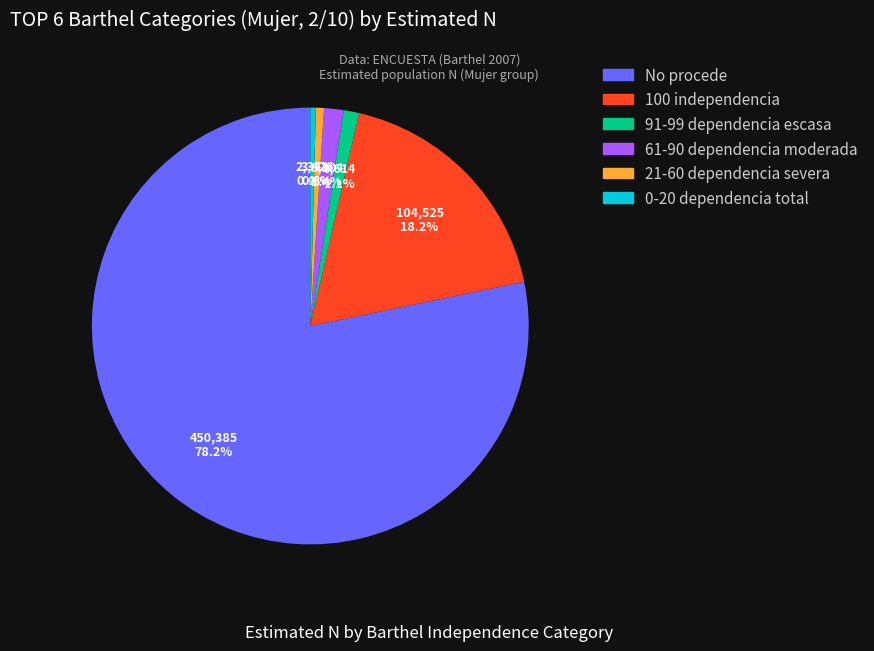

The 21-60 dependencia severa slice represents 11% of the pie. True or false?

False